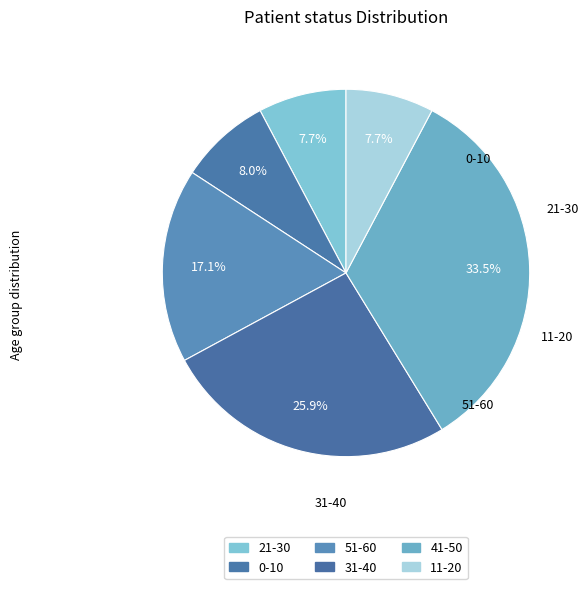

What is the change in value from 31-40 to 41-50?

+7.6